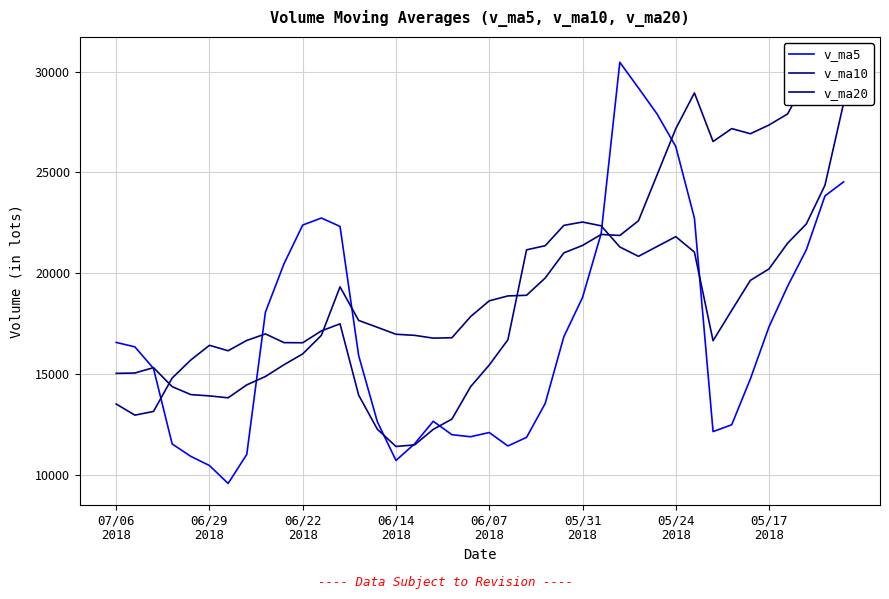

How many interior local valleys does the v_ma20 series have?

5